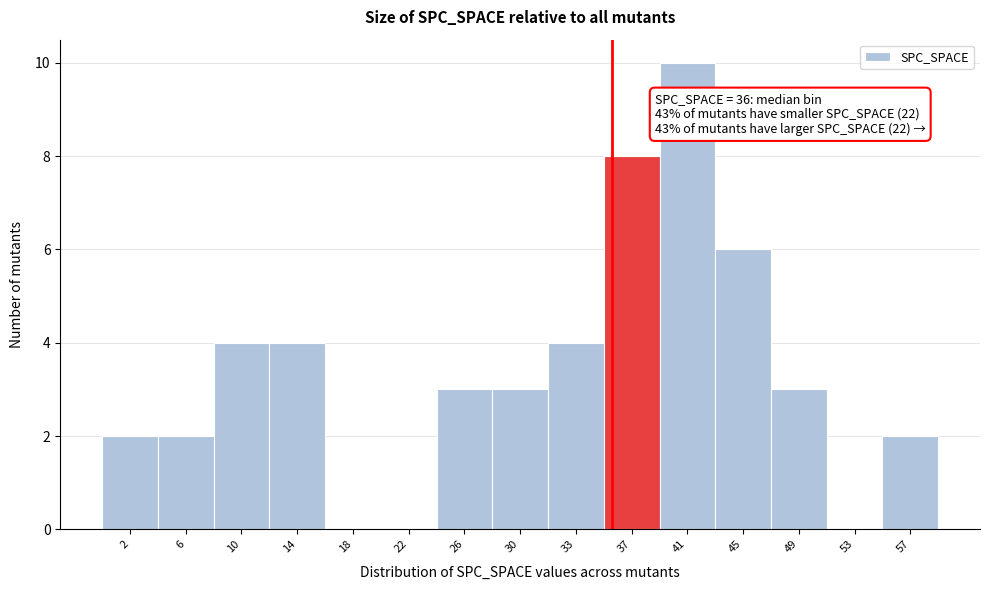

Which range on the x-axis has the tallest bar?

39.5 to 43.5